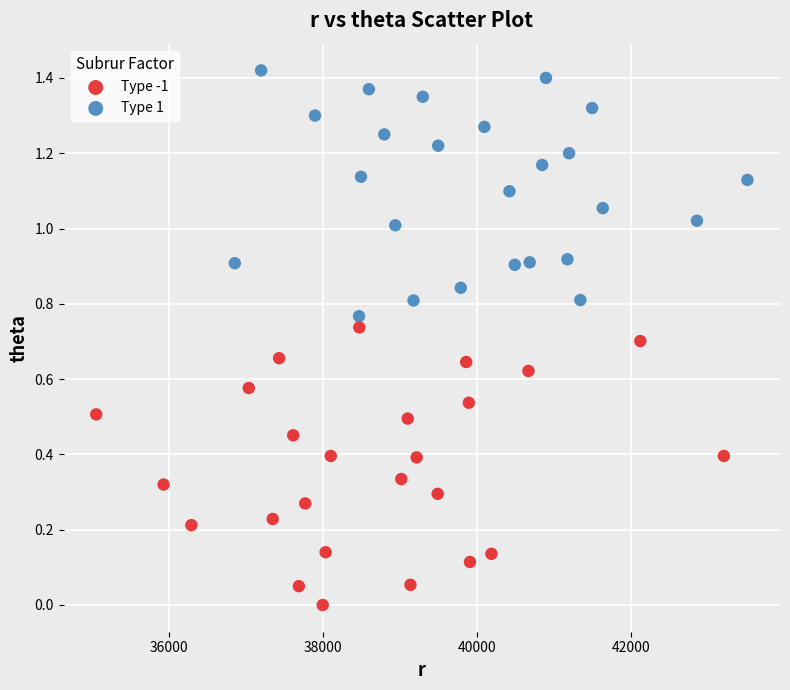

What are all the series names shown in the legend?

Type -1, Type 1